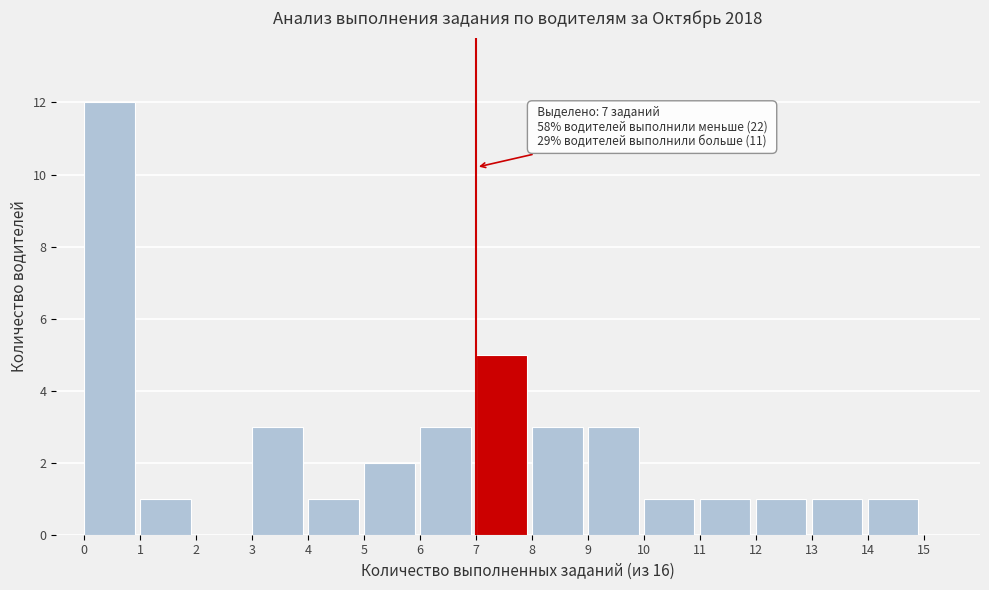

Over which range of the x-axis is the bar tallest?

0 to 1